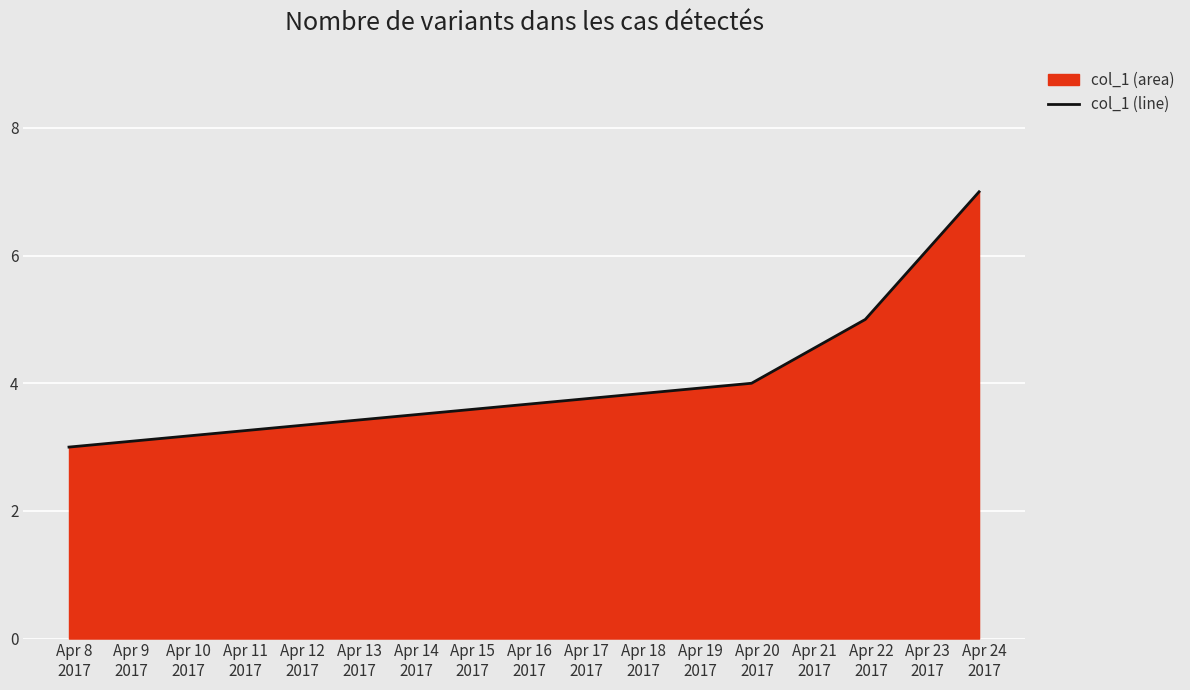

What is the greatest value displayed?

7